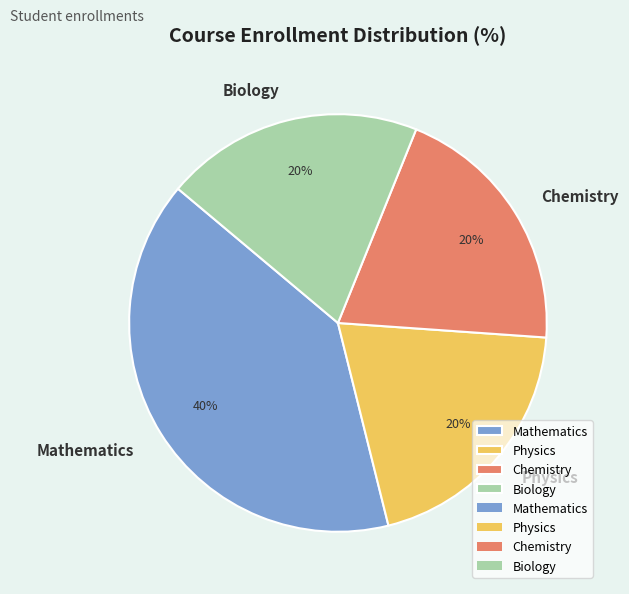

Do Physics and Biology together represent more than half of the pie?

No